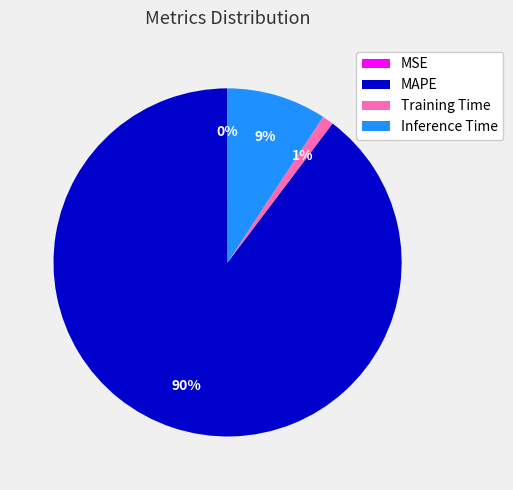

What is the largest slice in the pie chart?

MAPE